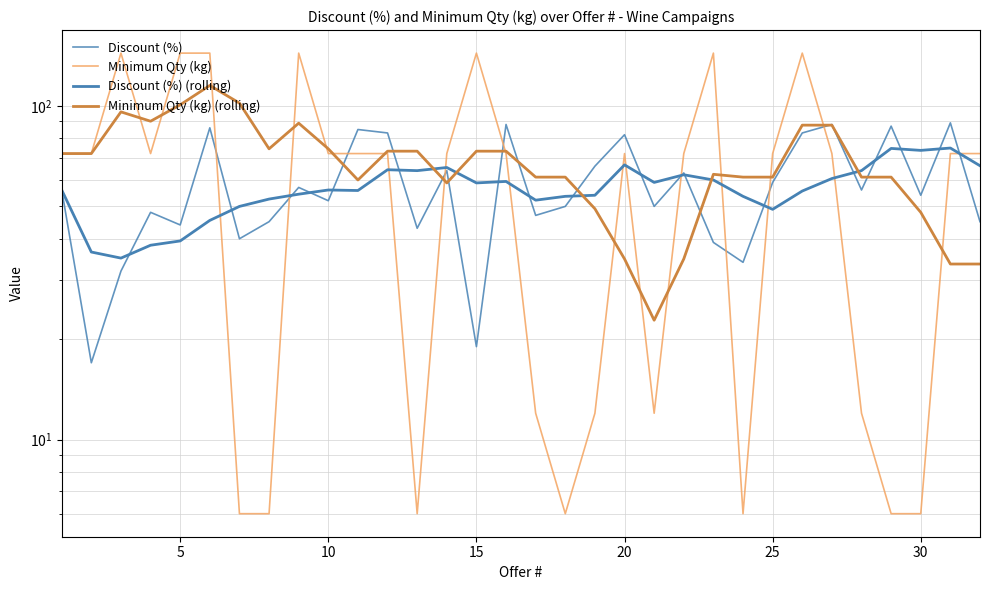

True or false: Discount (%) (rolling) and Minimum Qty (kg) cross at least once.

True